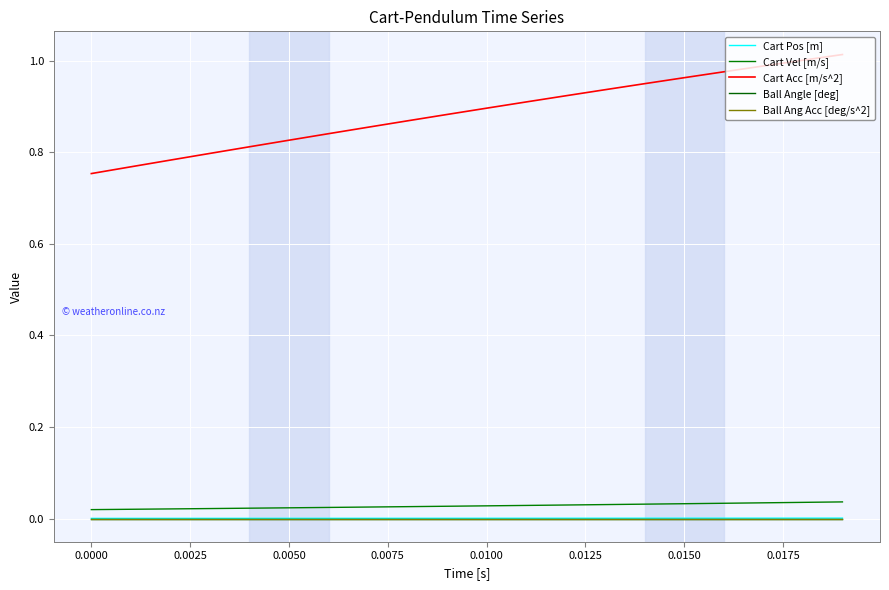

Is this an area chart (filled region under the line)?

No